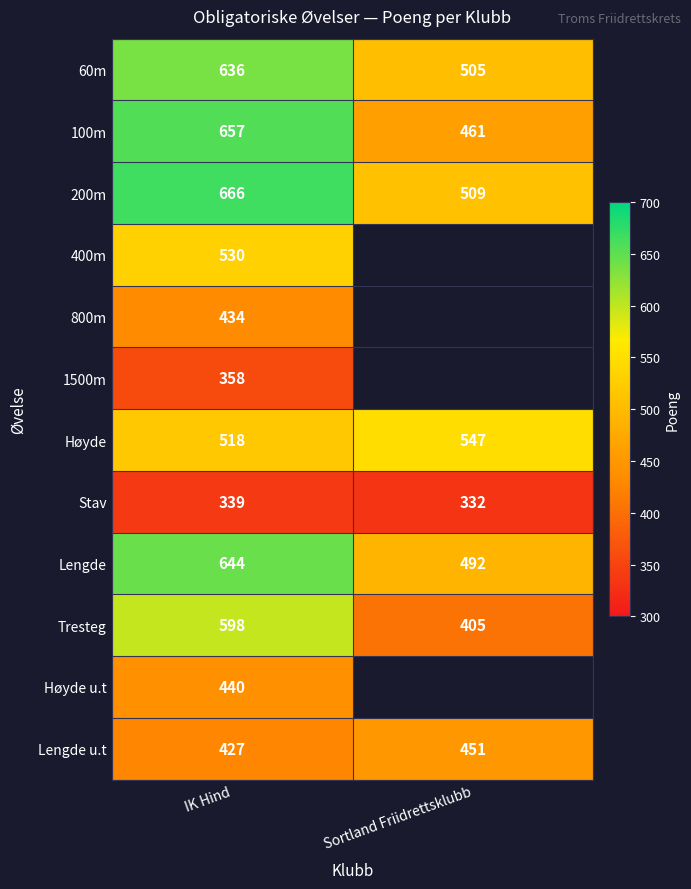

At which label is Stav closest to 335?

Sortland Friidrettsklubb